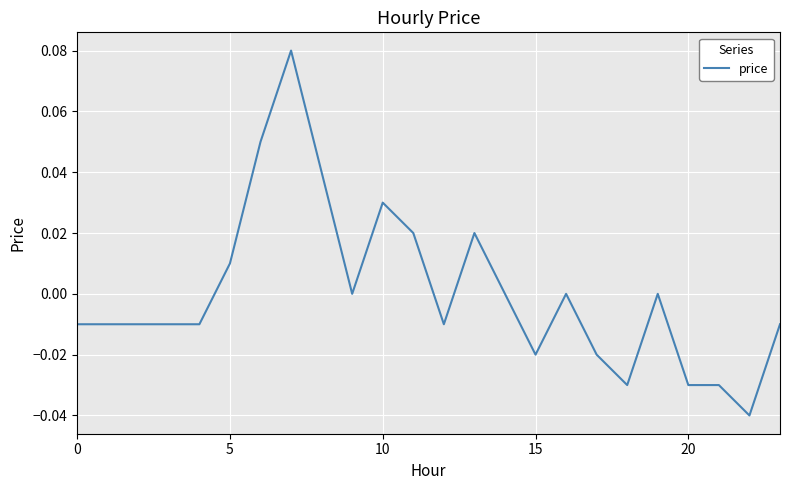

Reading left to right, extract all data points from this chart.

-0.0	-0.0	-0.0	-0.0	-0.0	0.0	0.1	0.1	0.0	0.0	0.0	0.0	-0.0	0.0	0.0	-0.0	0.0	-0.0	-0.0	0.0	-0.0	-0.0	-0.0	-0.0